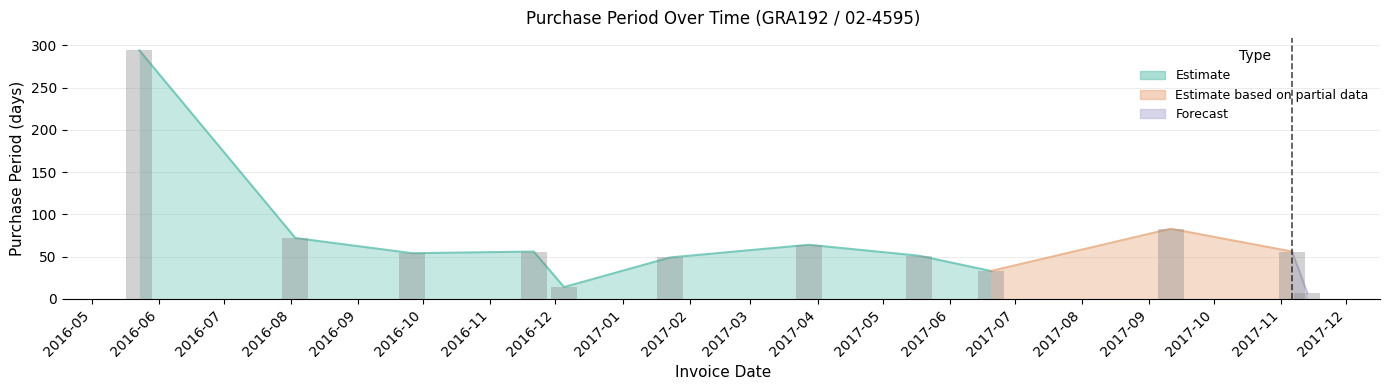

Which category has the lowest value across all series?

2017-11-13